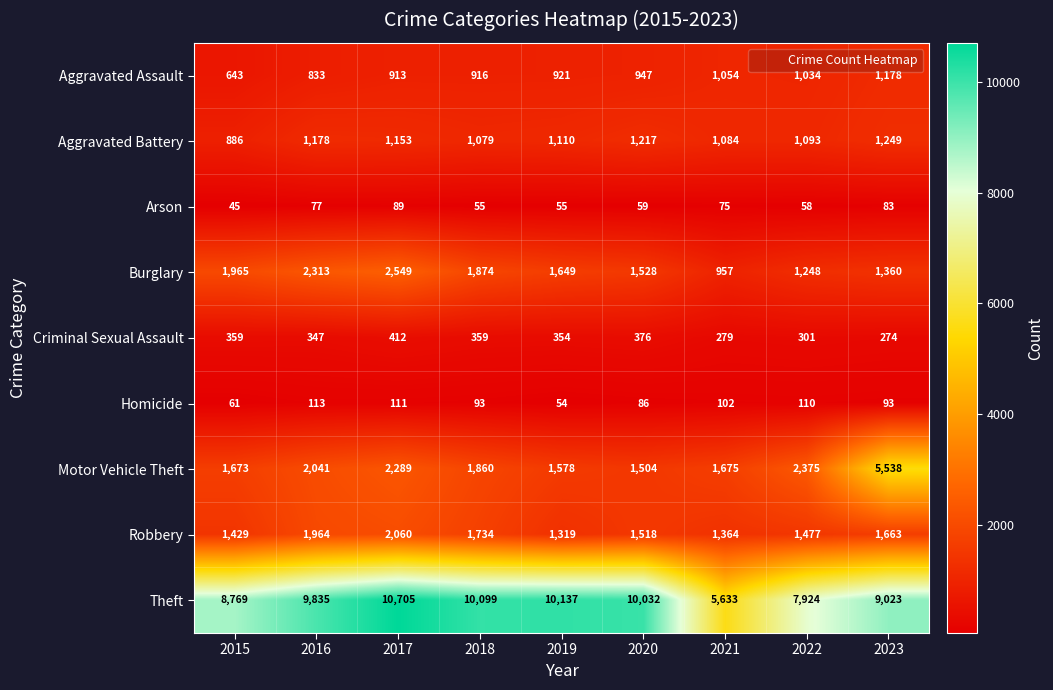

Between 2015 and 2020, which series saw the biggest shift?

Theft